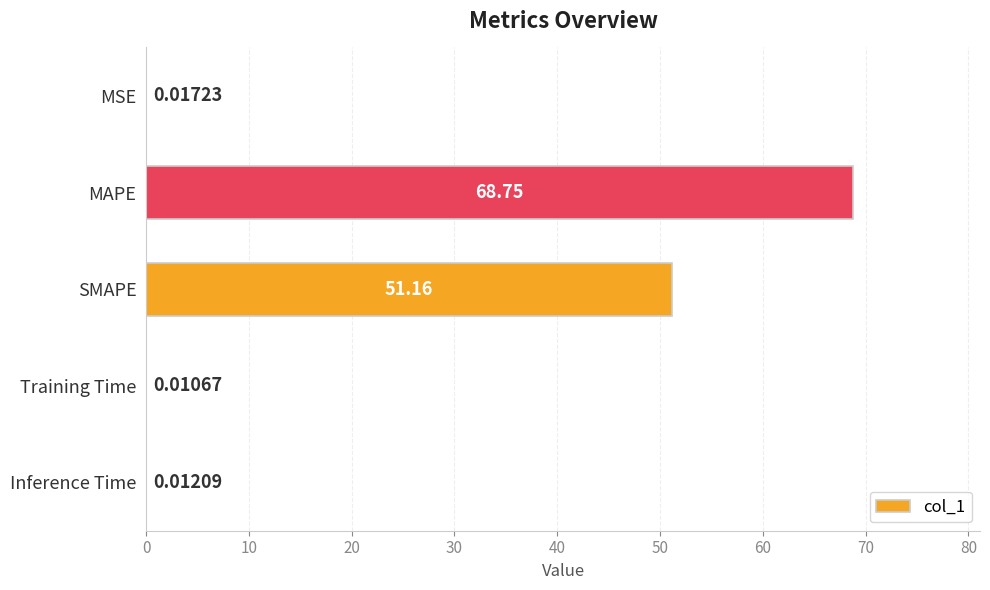

Where is the data nearest to the value 34?

SMAPE